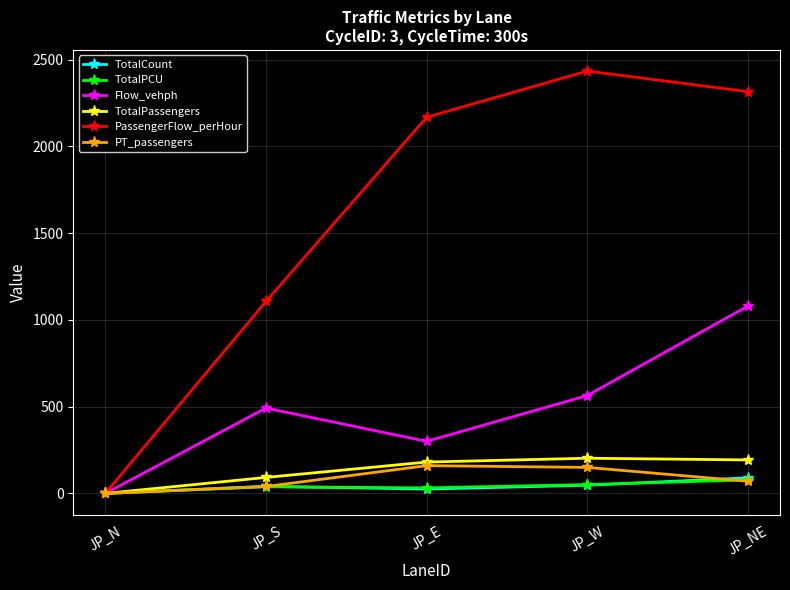

What is the difference between the Flow_vehph values at JP_W and JP_N?

564.0